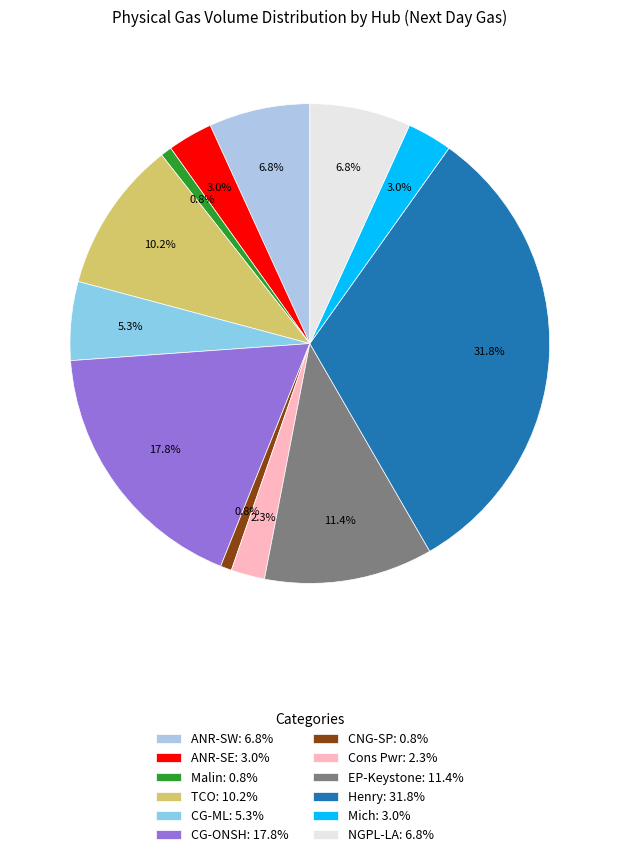

To the nearest percent, what is the combined percentage of NGPL-LA and Cons Pwr?

9%